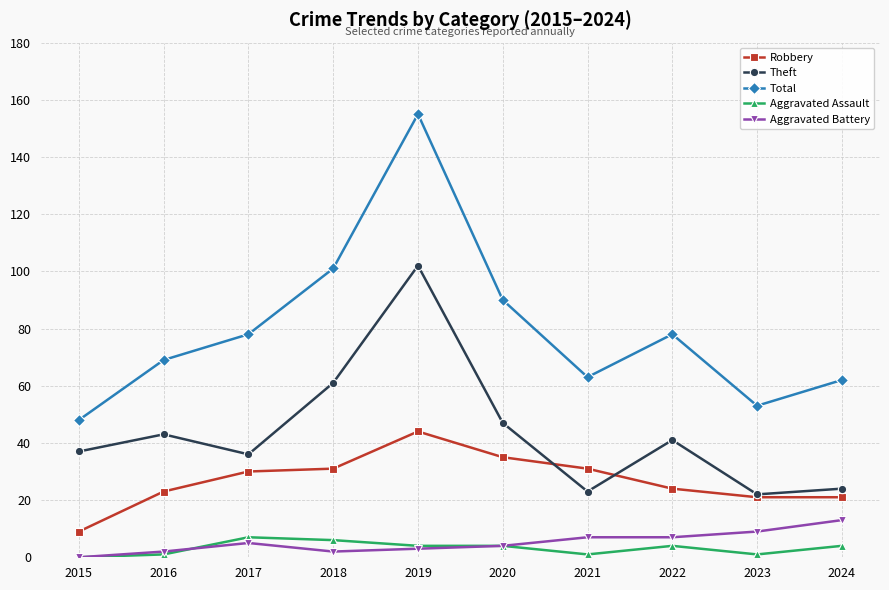

True or false: Total has more than 1 interior local peaks.

True